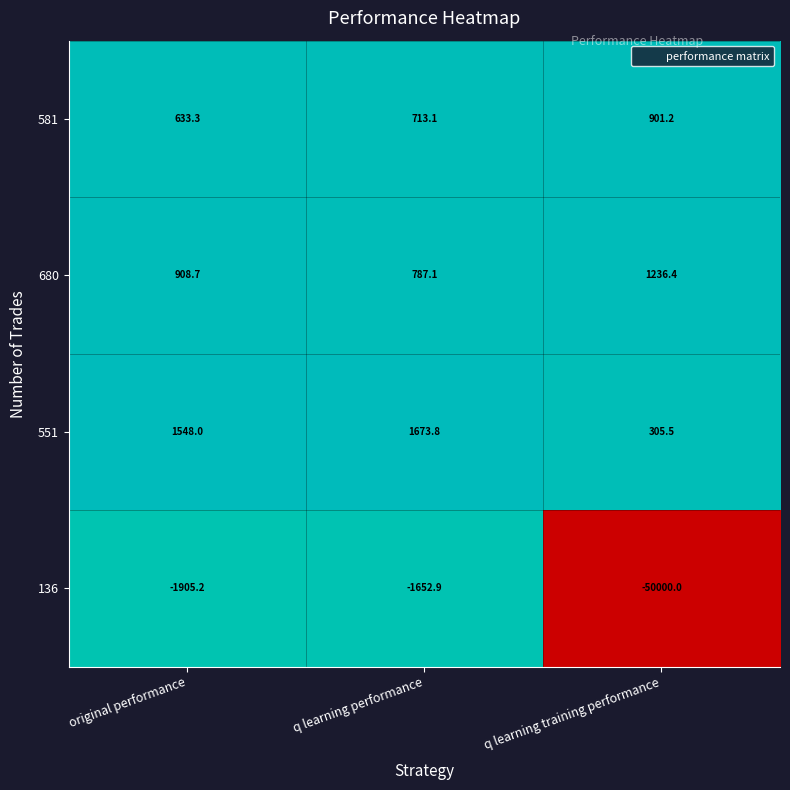

Reading right to left, transcribe all the data shown in this chart.

581: q learning training performance=901.2	q learning performance=713.1	original performance=633.3
680: q learning training performance=1236.4	q learning performance=787.1	original performance=908.7
551: q learning training performance=305.5	q learning performance=1673.8	original performance=1548.0
136: q learning training performance=-50000.0	q learning performance=-1652.9	original performance=-1905.2